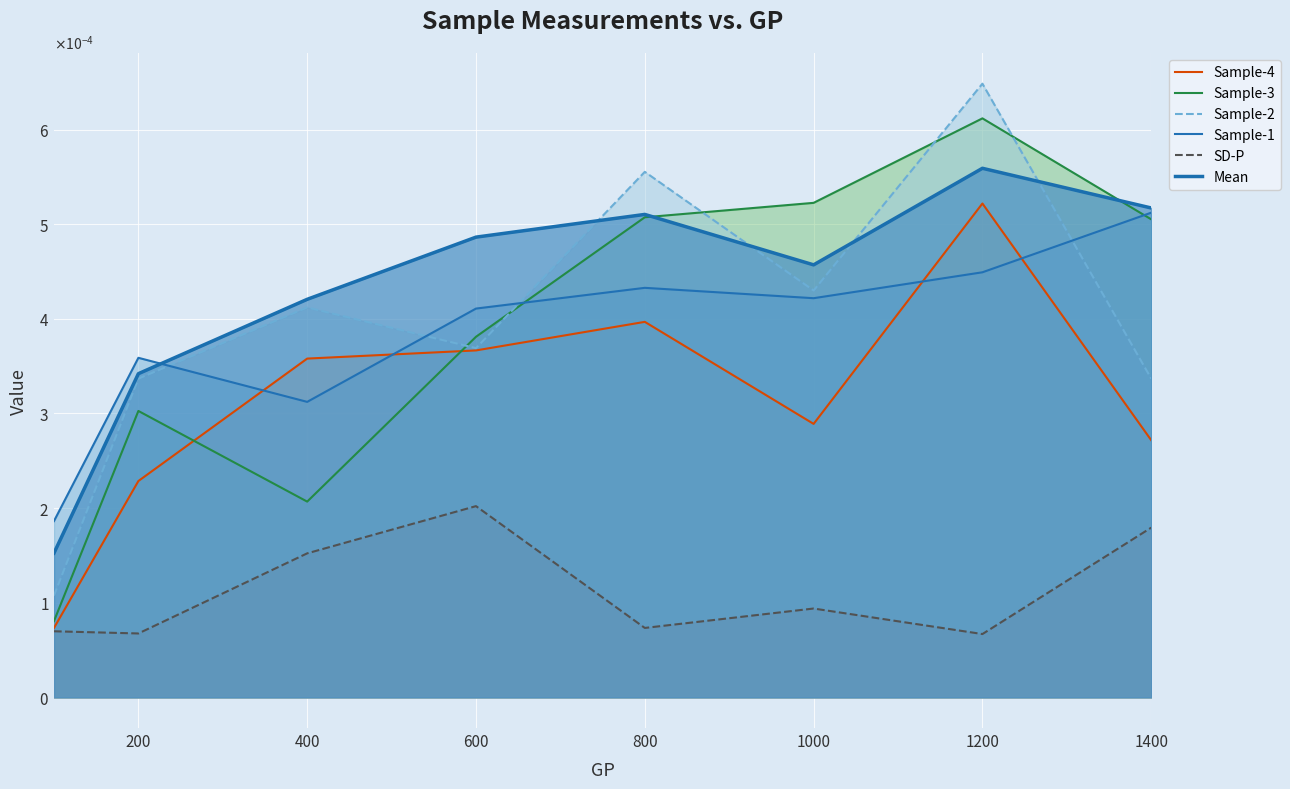

At which label does Sample-4 reach its peak?

1200